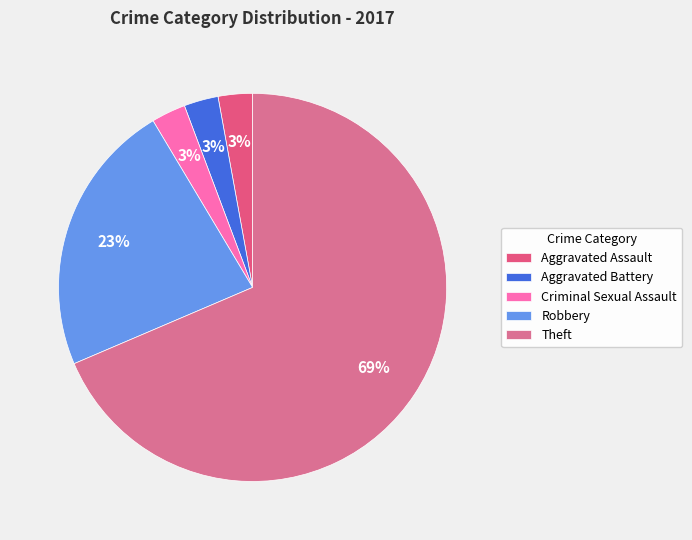

True or false: Robbery accounts for 23% of the total.

True